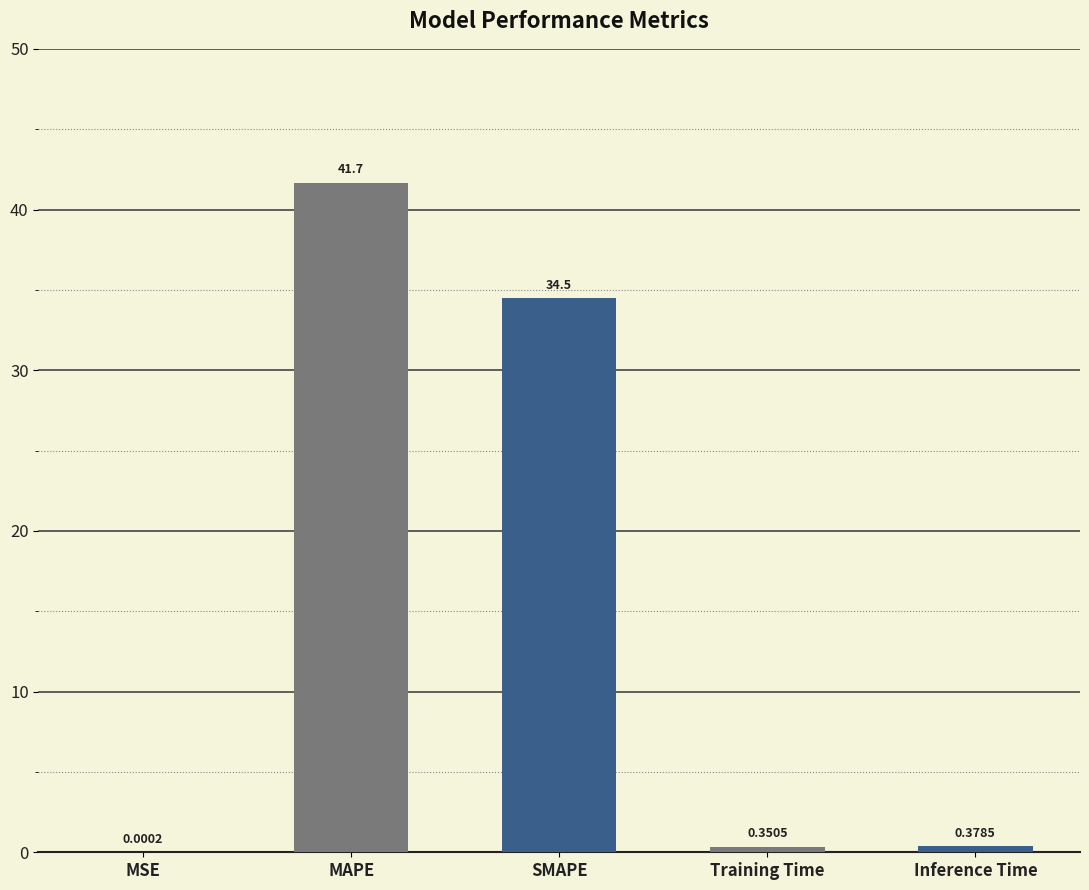

What is the sum of all values?

76.9